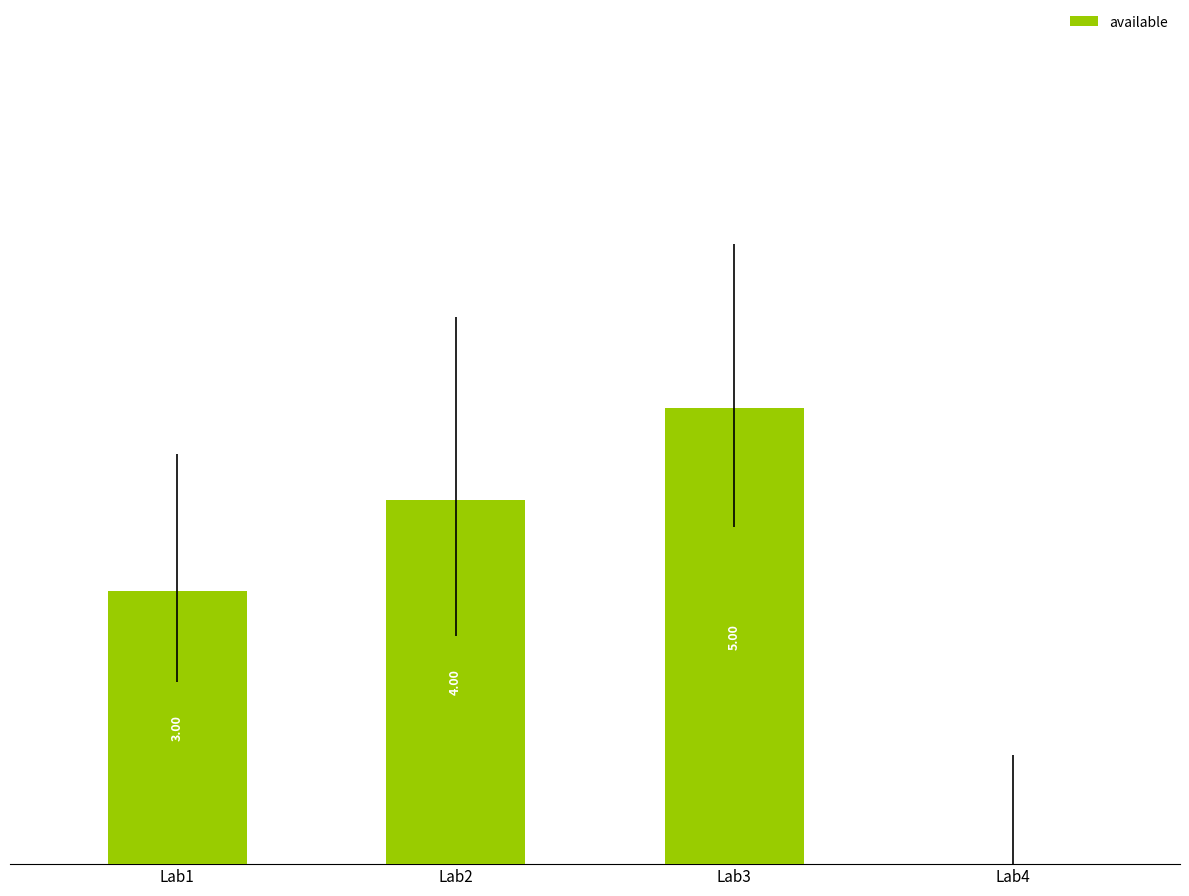

Between Lab4 and Lab2, which is larger?

Lab2